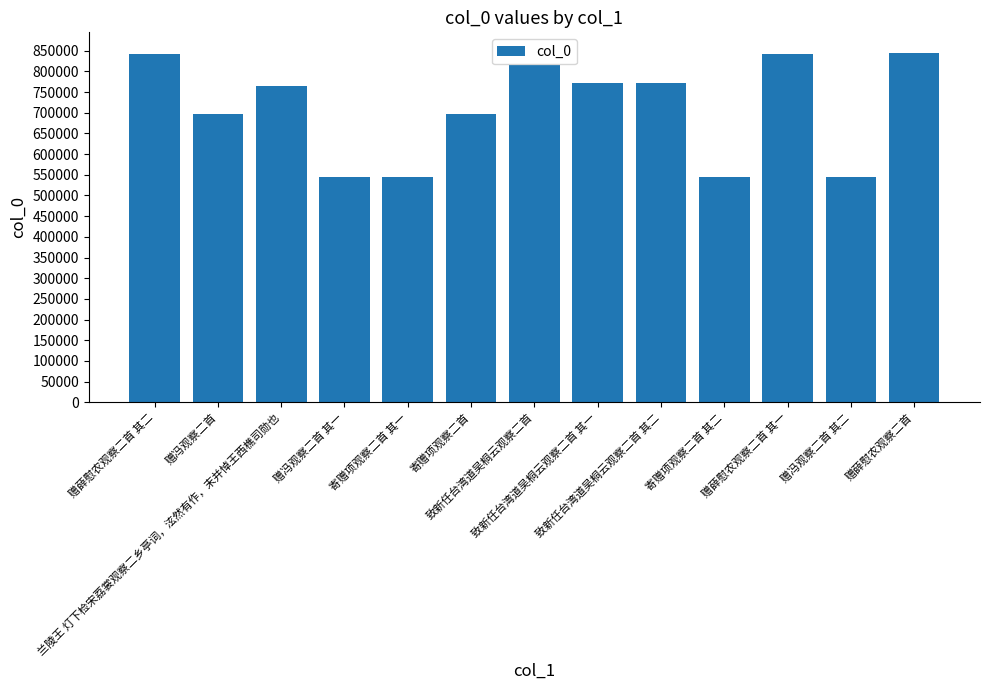

How many bars are there in total?

13